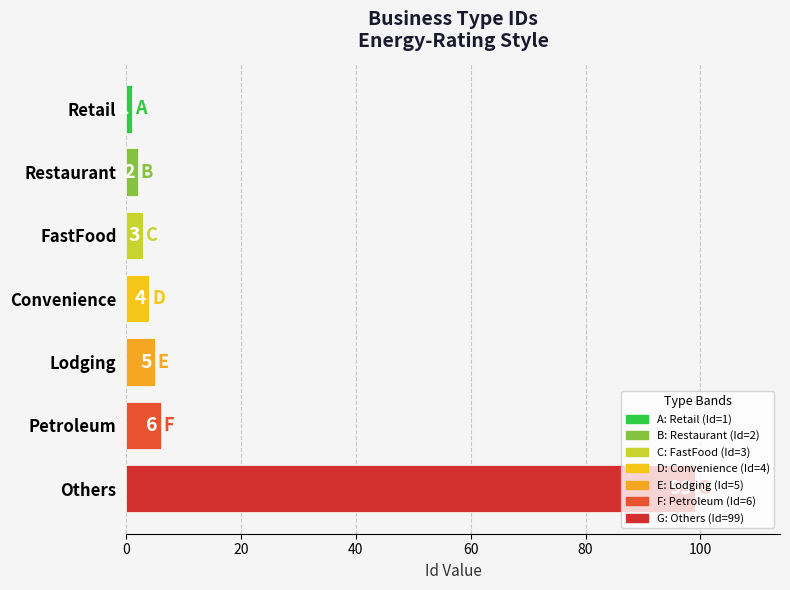

What is the value of the 6th bar from the top?

6